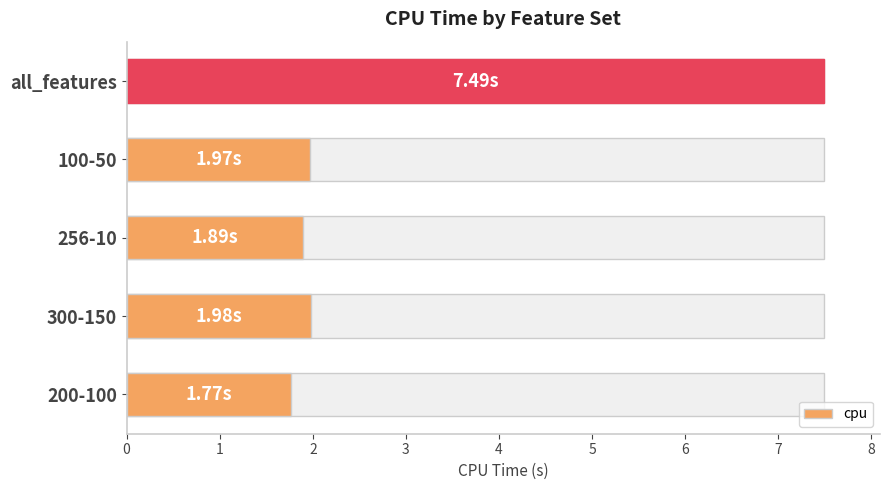

Rank the categories by value from highest to lowest.

all_features, 300-150, 100-50, 256-10, 200-100